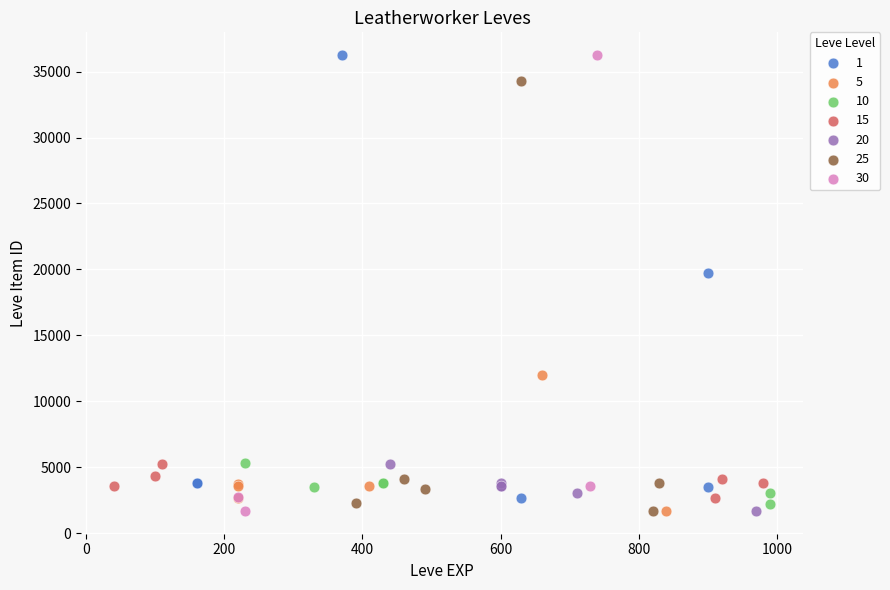

What are all the series names shown in the legend?

1, 5, 10, 15, 20, 25, 30